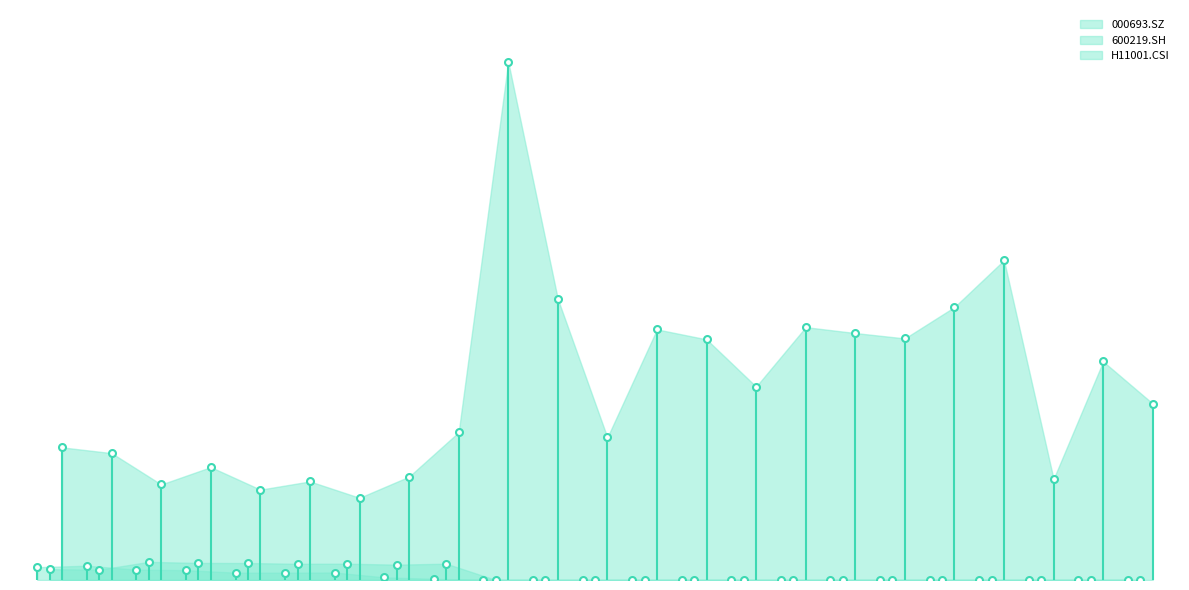

Reading right to left, transcribe all the data shown in this chart.

000693.SZ: 0.0	0.0	0.0	0.0	0.0	0.0	0.0	0.0	0.0	0.0	0.0	0.0	0.0	0.0	0.1	0.2	0.5	0.4	0.4	0.6	0.6	0.9	0.8
600219.SH: 0.0	0.0	0.0	0.0	0.0	0.0	0.0	0.0	0.0	0.0	0.0	0.0	0.0	0.0	1.0	0.9	1.0	1.0	1.0	1.0	1.1	0.6	0.7
H11001.CSI: 10.6	13.1	6.1	19.2	16.4	14.5	14.8	15.2	11.6	14.5	15.1	8.6	16.9	31.1	8.9	6.2	4.9	5.9	5.4	6.8	5.7	7.6	8.0